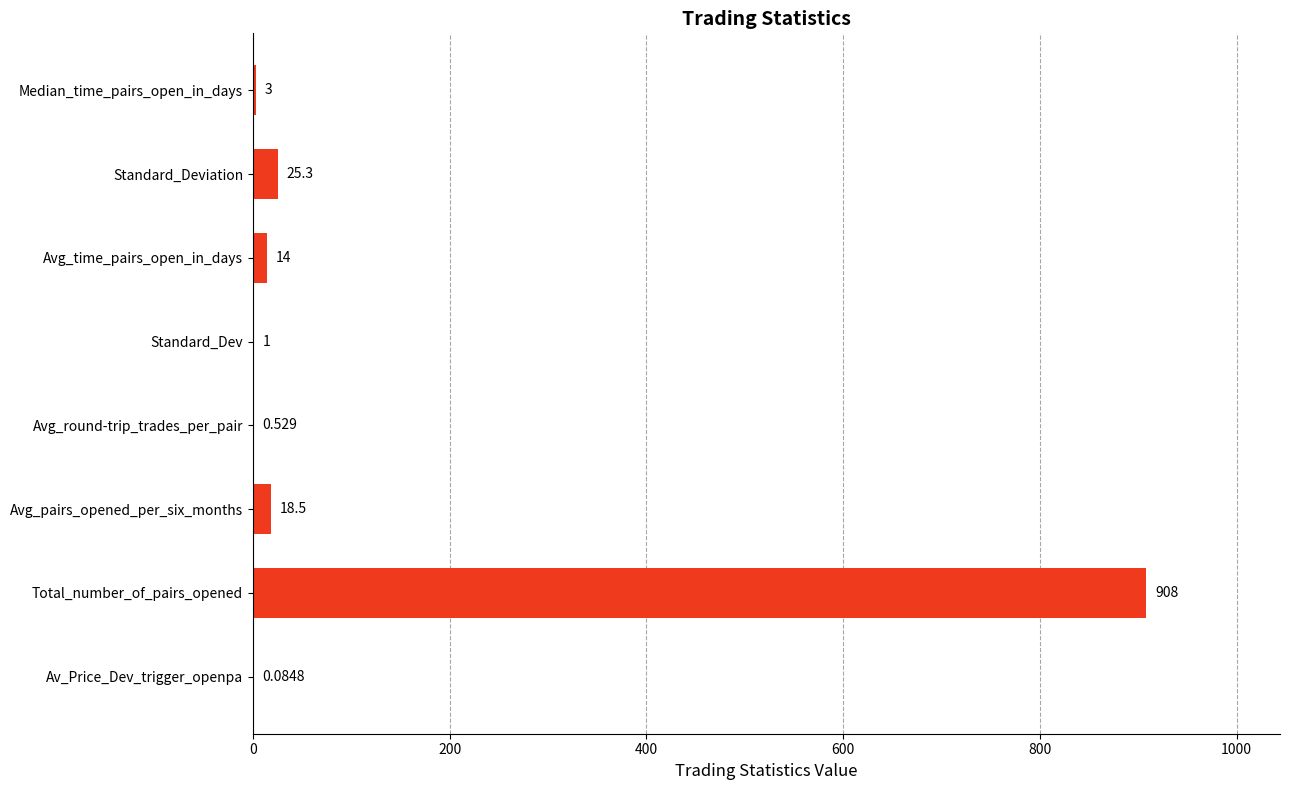

Which label corresponds to the largest value in the chart?

Total_number_of_pairs_opened